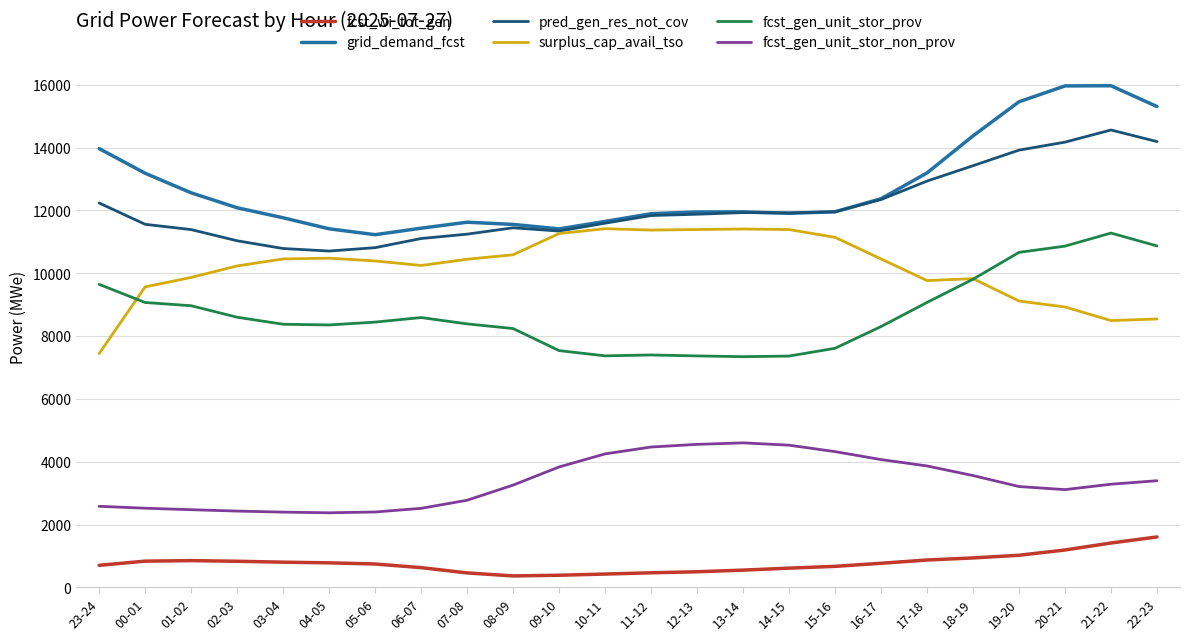

Does the chart display data point markers on the line(s)?

No